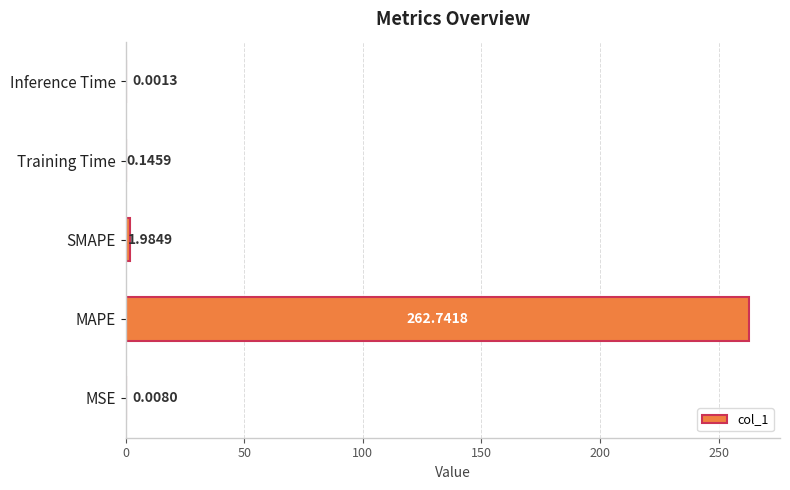

Which label corresponds to the largest value in the chart?

MAPE